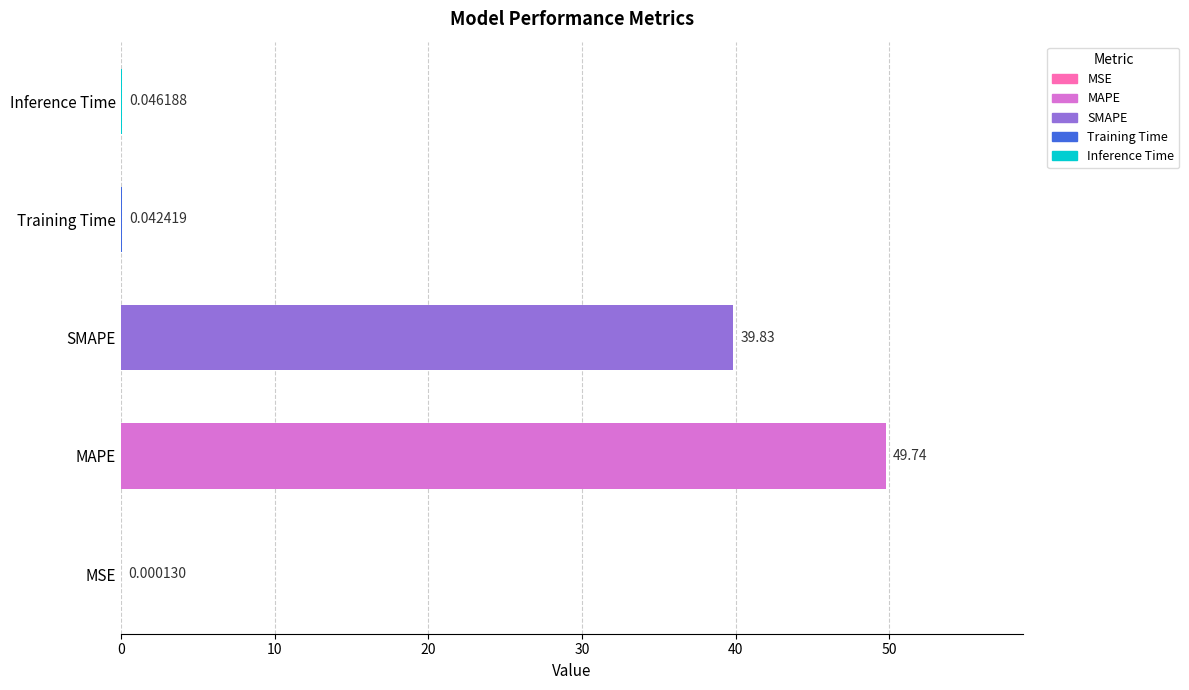

Which has a higher value, SMAPE or Training Time?

SMAPE